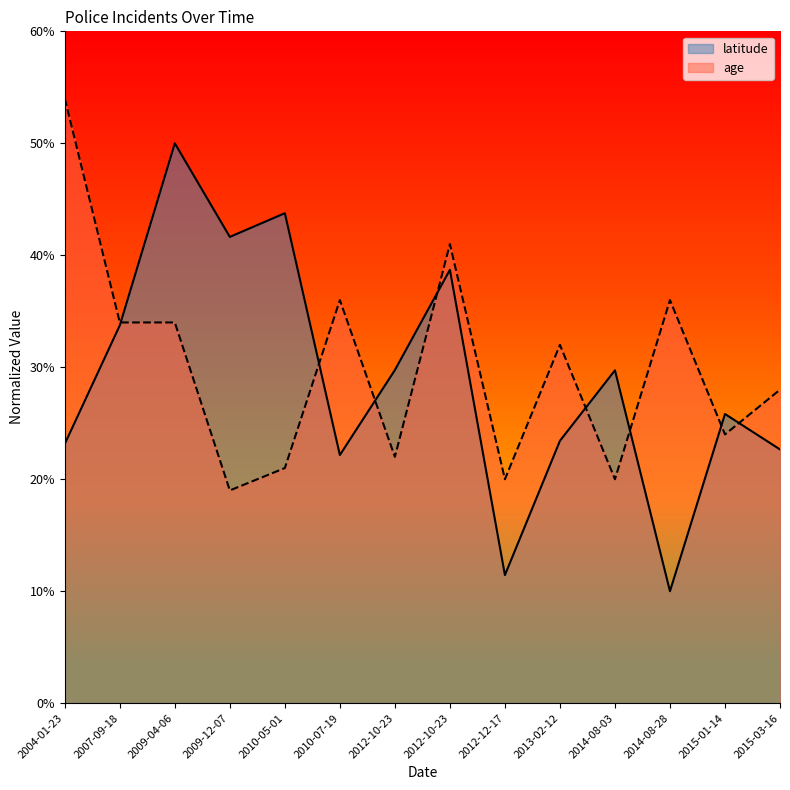

True or false: age has a value of 53.1 at 2010-07-19.

False